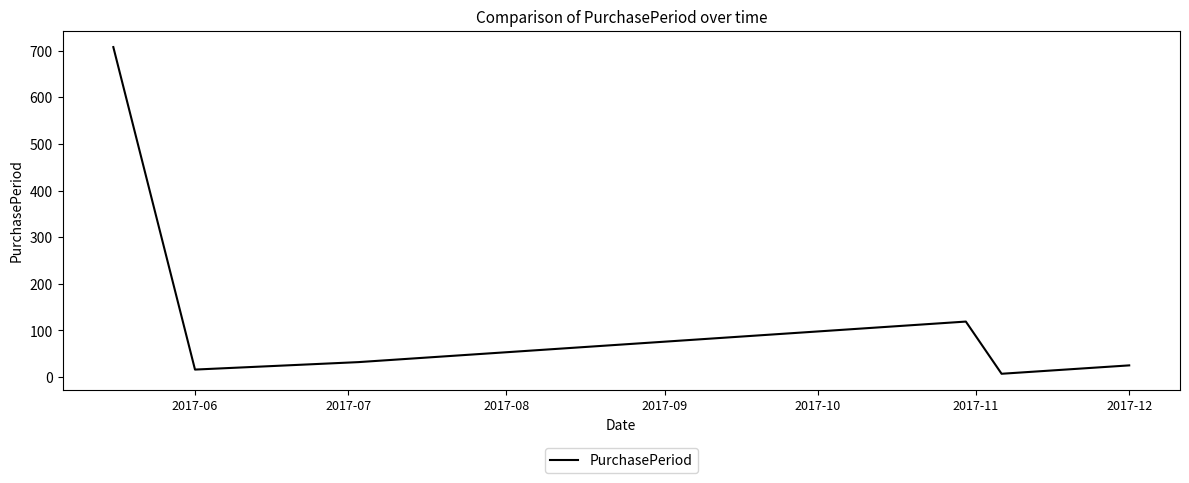

What is the greatest value displayed?

708